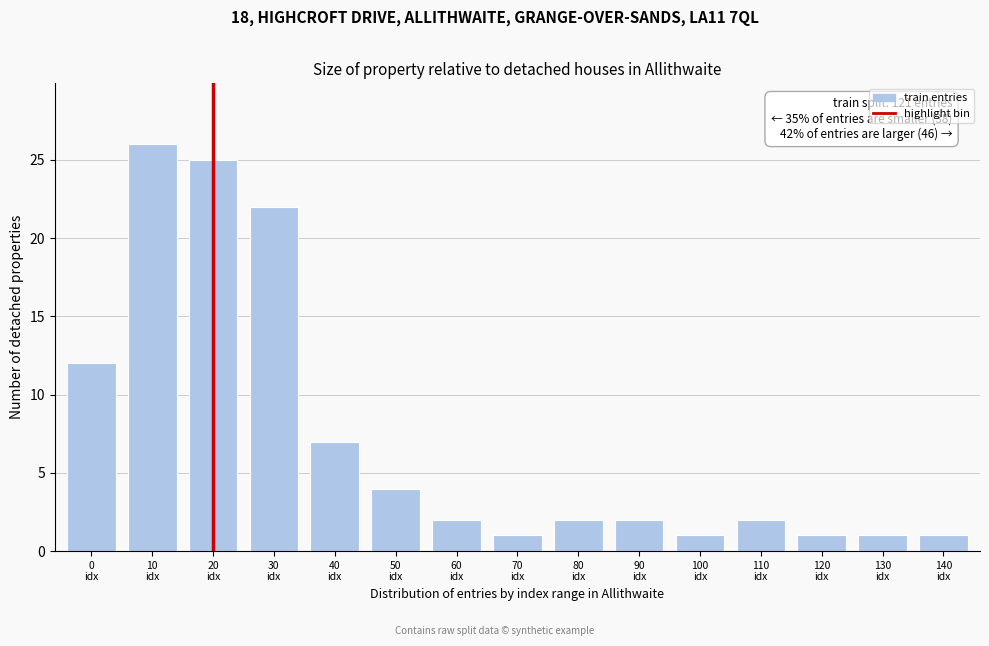

Reading left to right, transcribe all the data shown in this chart.

12	26	25	22	7	4	2	1	2	2	1	2	1	1	1